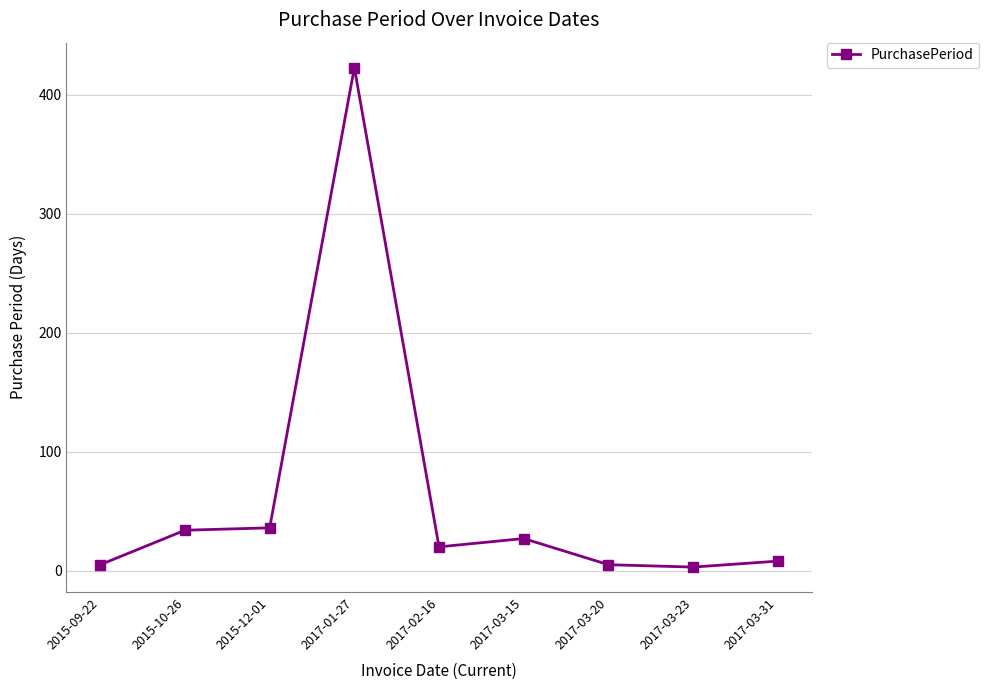

What position from the right is 2017-03-23?

2